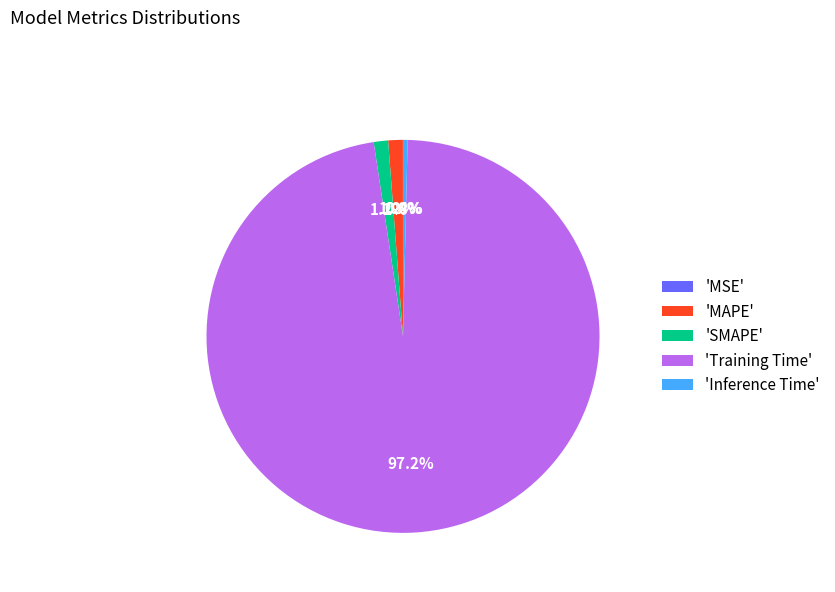

Does 'Inference Time' represent more than half of the total?

No